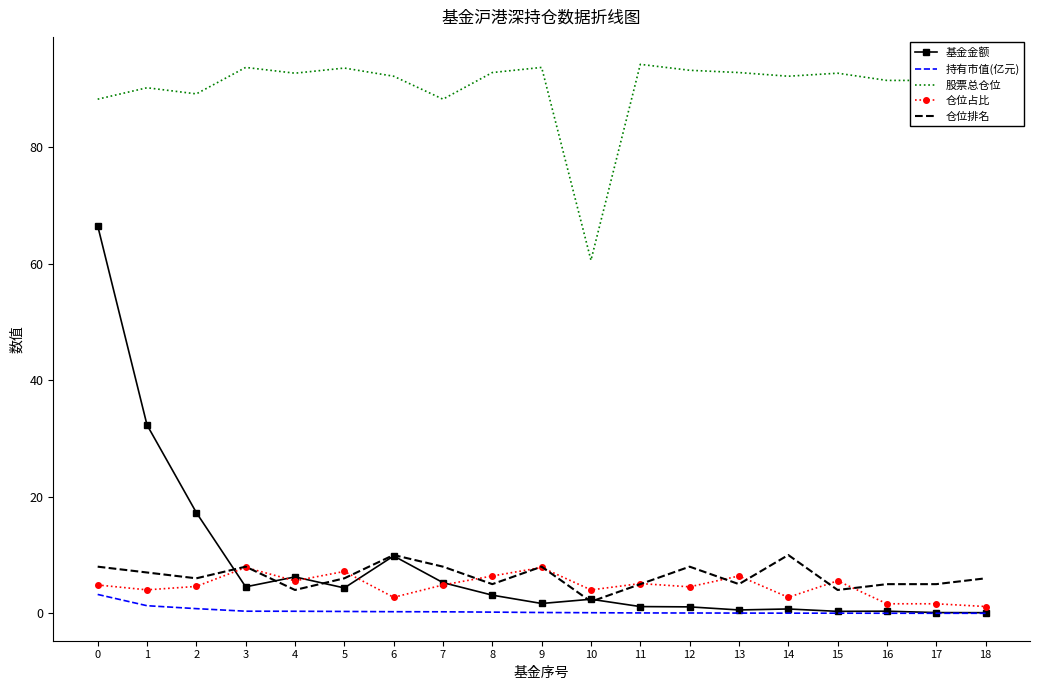

What is the sum of all 仓位排名 values?

120.0